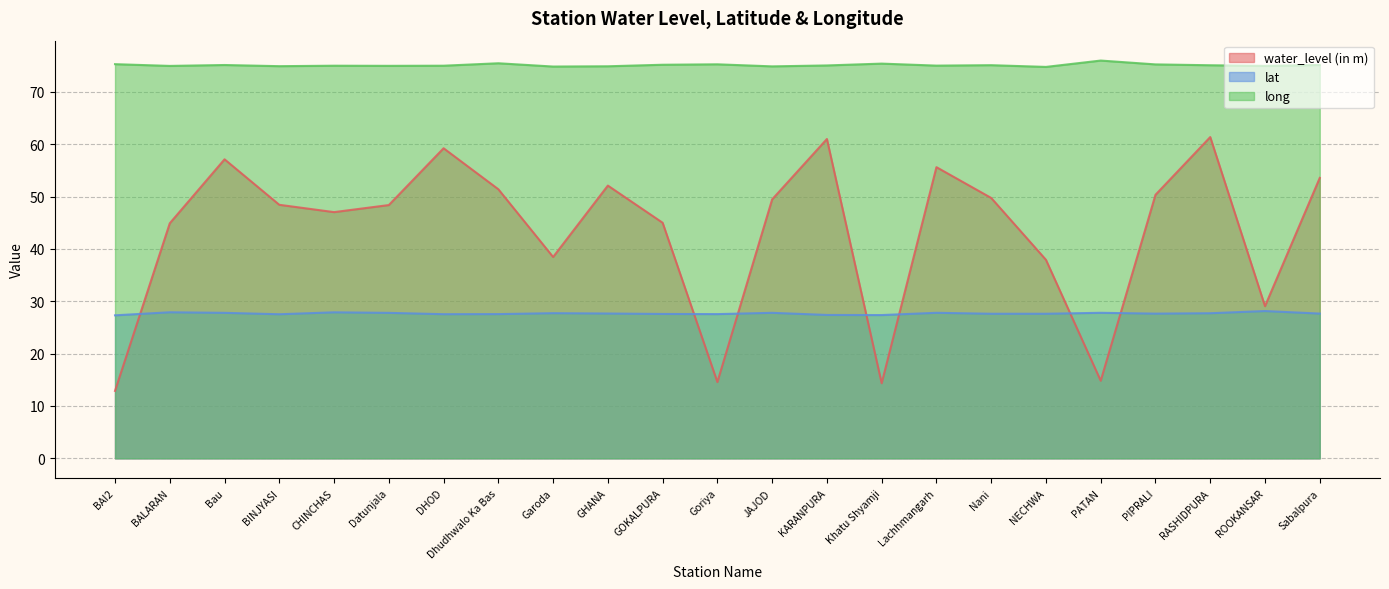

Reading left to right, extract all data points from this chart.

water_level (in m): BAI2=12.9	BALARAN=44.9	Bau=57.1	BINJYASI=48.4	CHINCHAS=47.0	Datunjala=48.4	DHOD=59.2	Dhudhwalo Ka Bas=51.4	Garoda=38.5	GHANA=52.1	GOKALPURA=45.0	Goriya=14.6	JAJOD=49.5	KARANPURA=61.0	Khatu Shyamji=14.3	Lachhmangarh=55.6	Nani=49.7	NECHWA=37.9	PATAN=14.8	PIPRALI=50.3	RASHIDPURA=61.4	ROOKANSAR=29.1	Sabalpura=53.6
lat: BAI2=27.3	BALARAN=27.9	Bau=27.8	BINJYASI=27.5	CHINCHAS=27.9	Datunjala=27.8	DHOD=27.5	Dhudhwalo Ka Bas=27.6	Garoda=27.7	GHANA=27.7	GOKALPURA=27.6	Goriya=27.6	JAJOD=27.8	KARANPURA=27.4	Khatu Shyamji=27.4	Lachhmangarh=27.8	Nani=27.6	NECHWA=27.6	PATAN=27.8	PIPRALI=27.6	RASHIDPURA=27.7	ROOKANSAR=28.1	Sabalpura=27.6
long: BAI2=75.3	BALARAN=75.0	Bau=75.1	BINJYASI=74.9	CHINCHAS=75.0	Datunjala=75.0	DHOD=75.0	Dhudhwalo Ka Bas=75.5	Garoda=74.8	GHANA=74.9	GOKALPURA=75.2	Goriya=75.3	JAJOD=74.9	KARANPURA=75.0	Khatu Shyamji=75.4	Lachhmangarh=75.0	Nani=75.1	NECHWA=74.8	PATAN=76.0	PIPRALI=75.2	RASHIDPURA=75.1	ROOKANSAR=75.0	Sabalpura=75.1